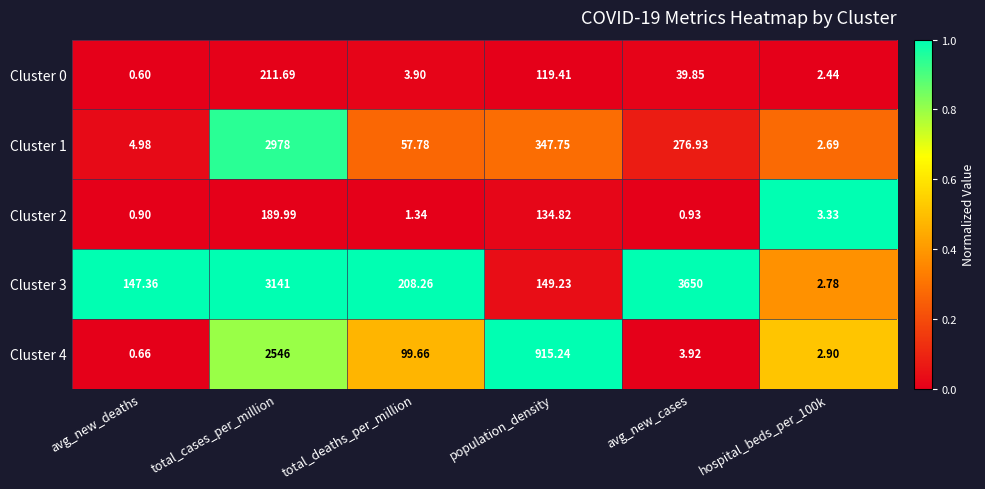

What is the spread (max minus min) of values at avg_new_deaths?

146.8